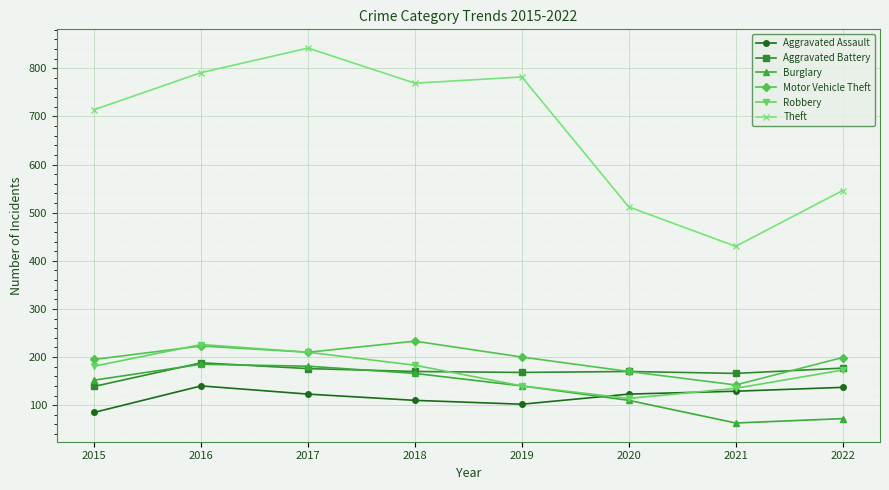

What is the value of the Aggravated Assault point at the 8th from the left?

137